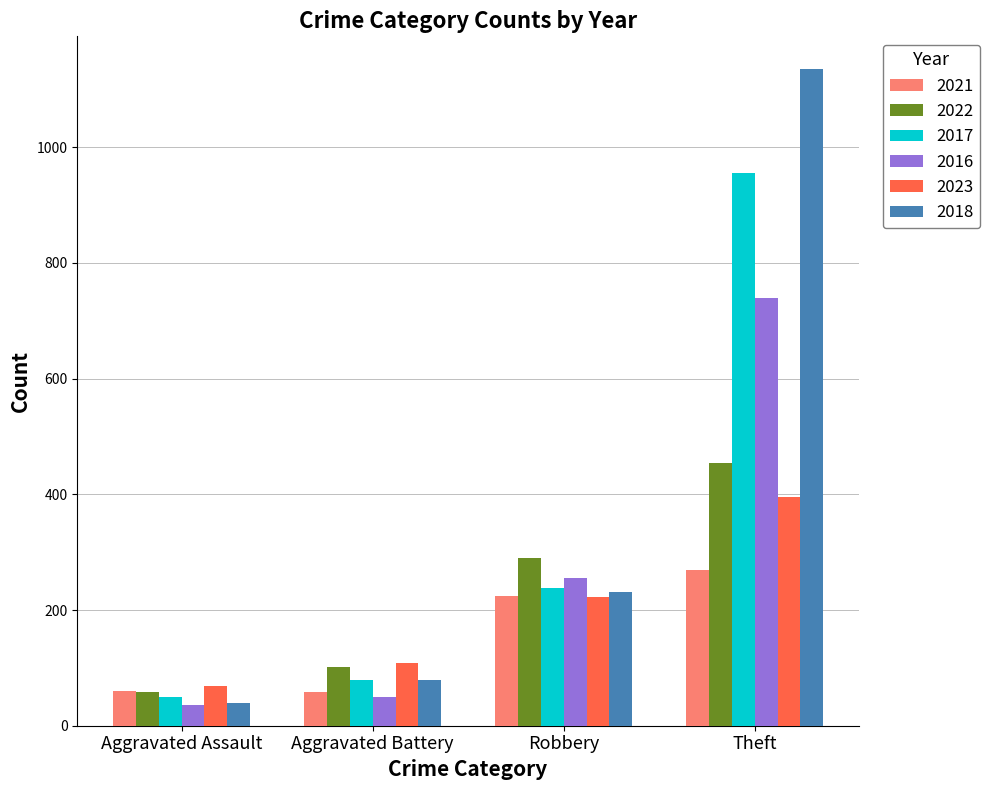

What position from the left is Aggravated Assault?

1